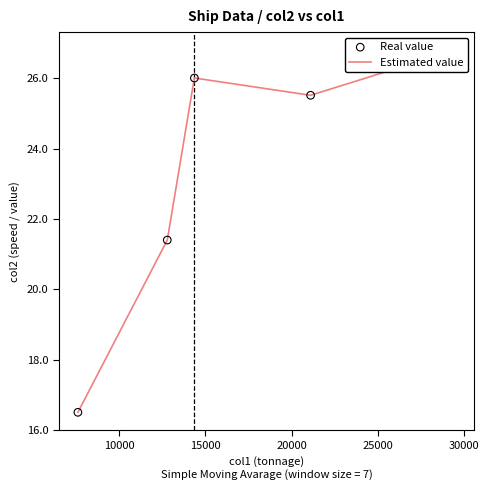

At which category is the sum across all series the highest?

25000